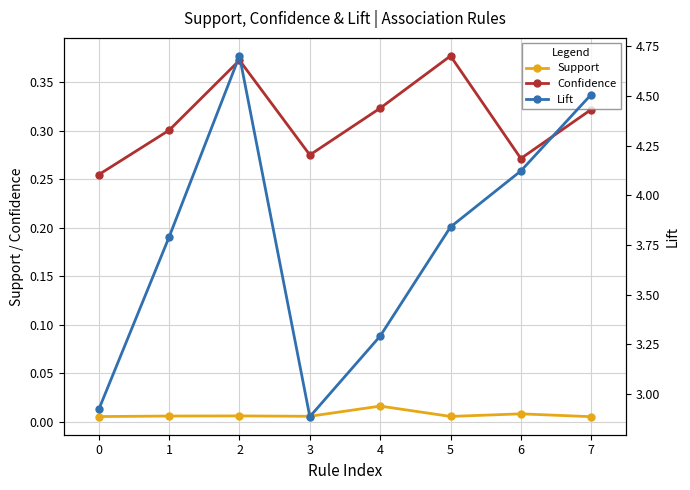

How many series are shown in this chart?

3